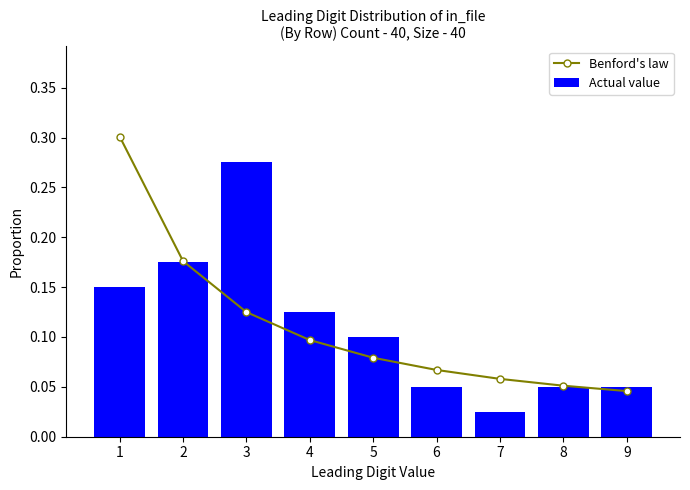

List the labels in order of Actual value value, smallest first.

7, 6, 8, 9, 5, 4, 1, 2, 3